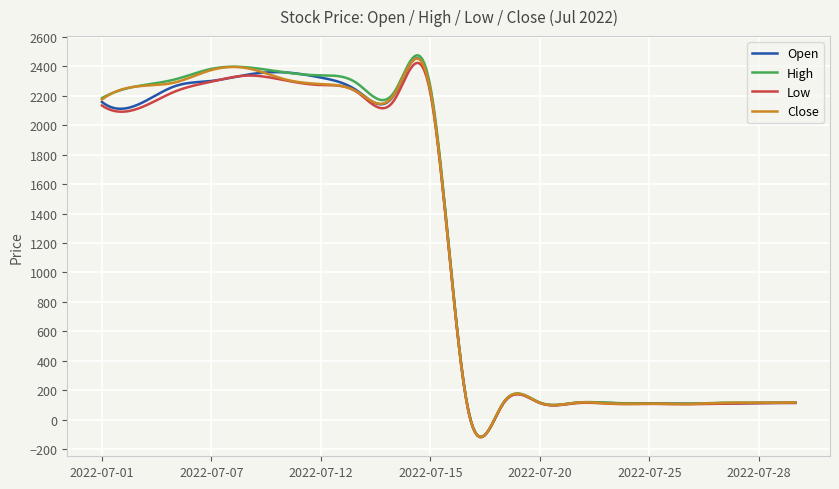

Count the number of categories in the chart.

300